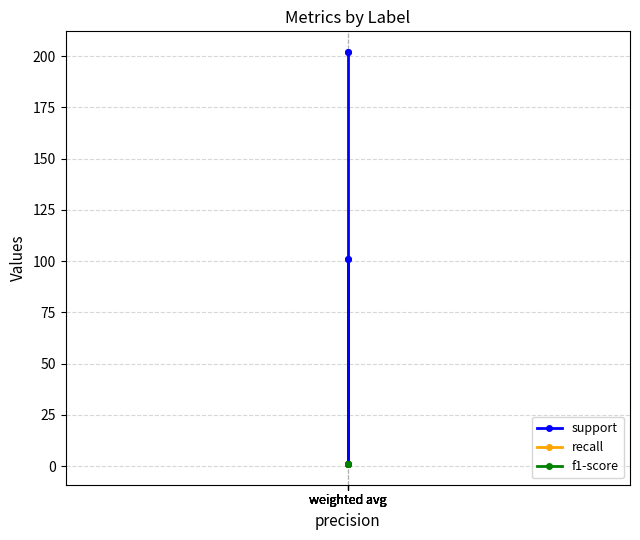

What is the maximum value for f1-score?

1